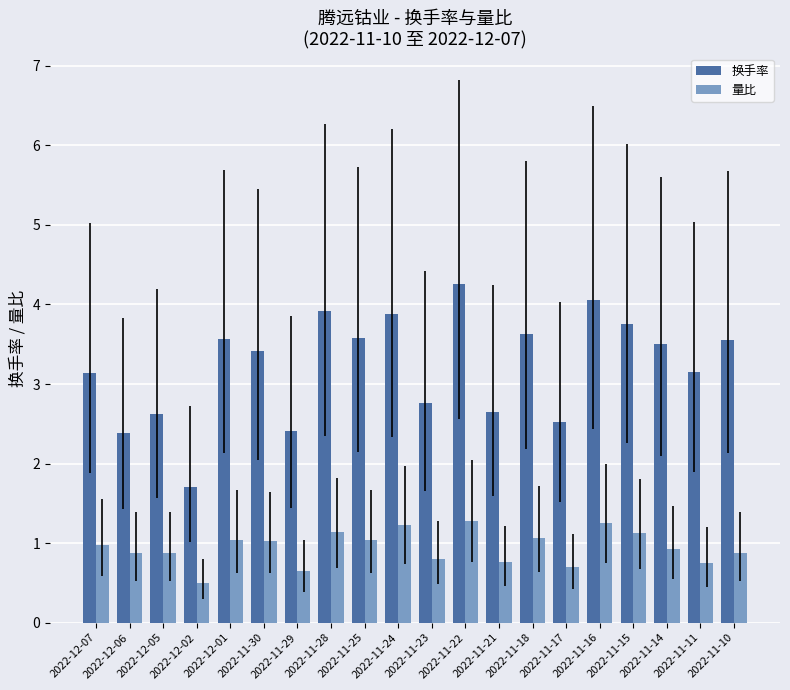

What is the maximum value for 换手率?

4.3